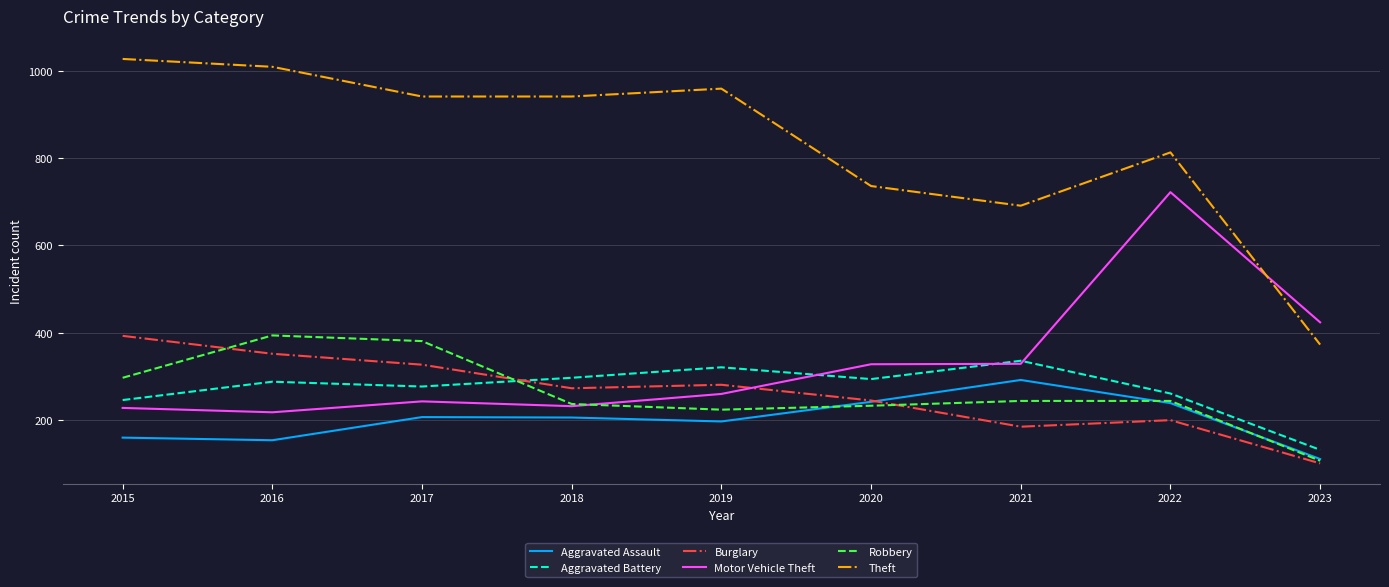

Which series has the largest total across all categories?

Theft